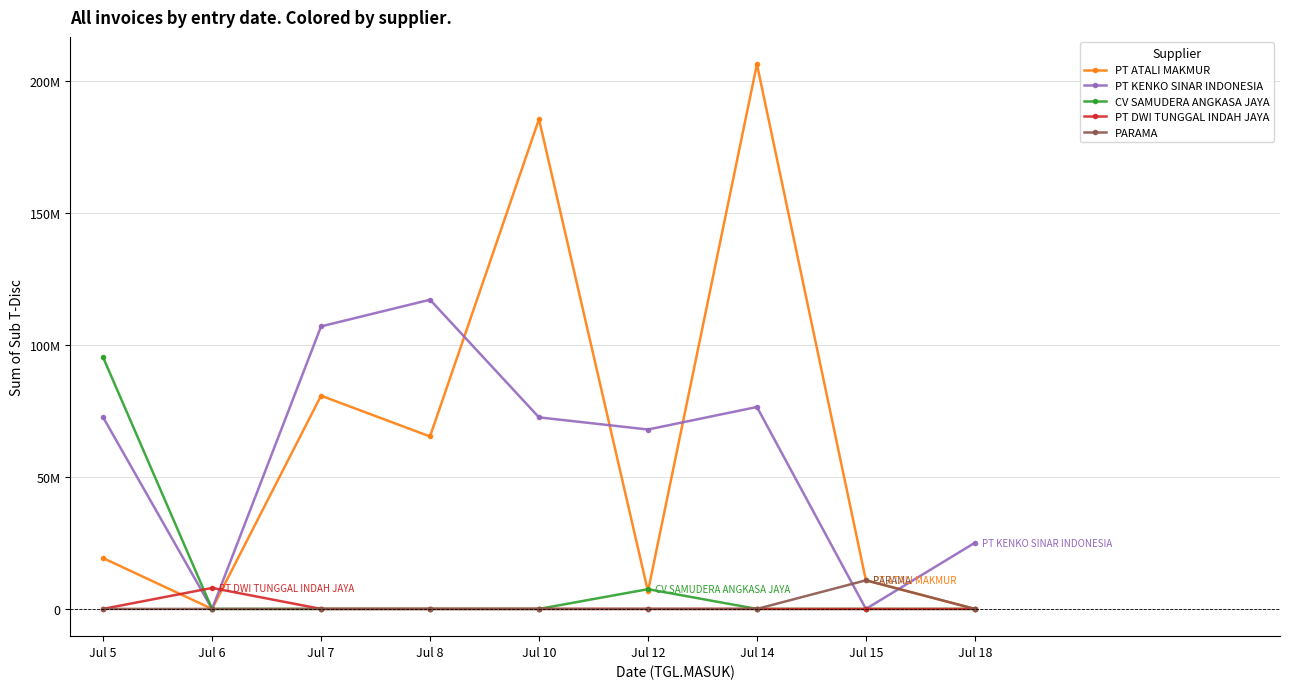

What is the difference between the PT ATALI MAKMUR values at Jul 7 and Jul 15?

69935722.0